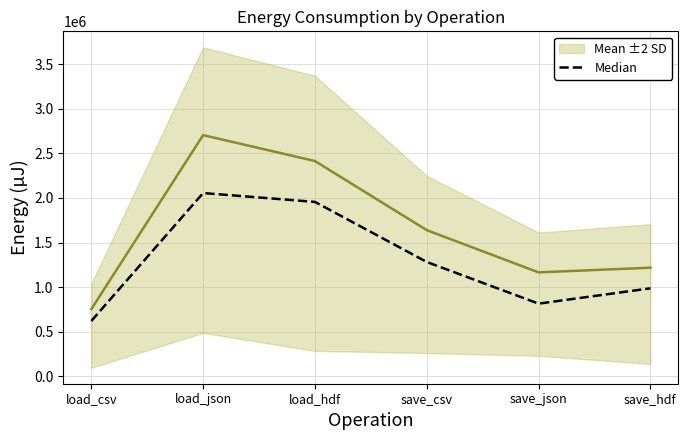

At which category does Mean ±2 SD reach its first local peak?

load_json